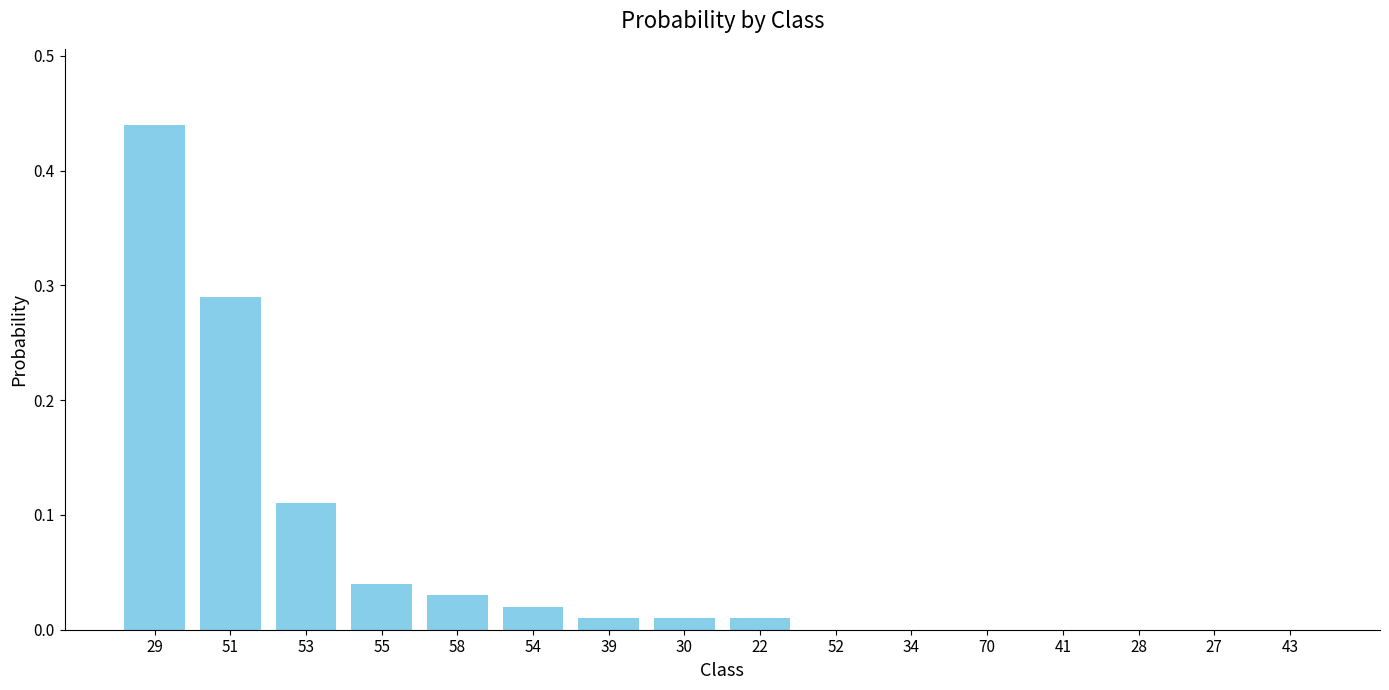

Between 34 and 30, which is larger?

30